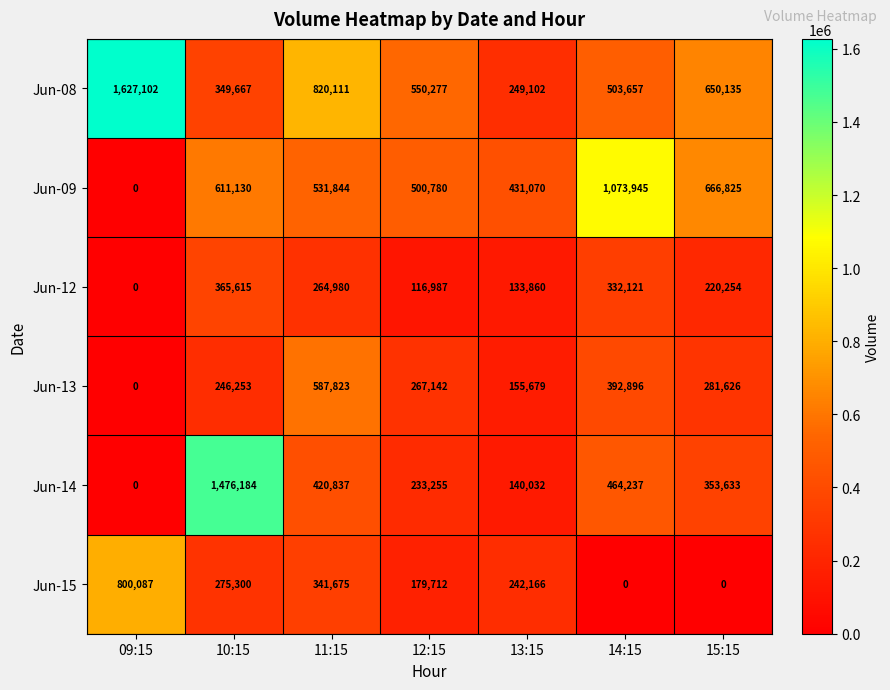

What is the difference between the Jun-15 values at 14:15 and 13:15?

242166